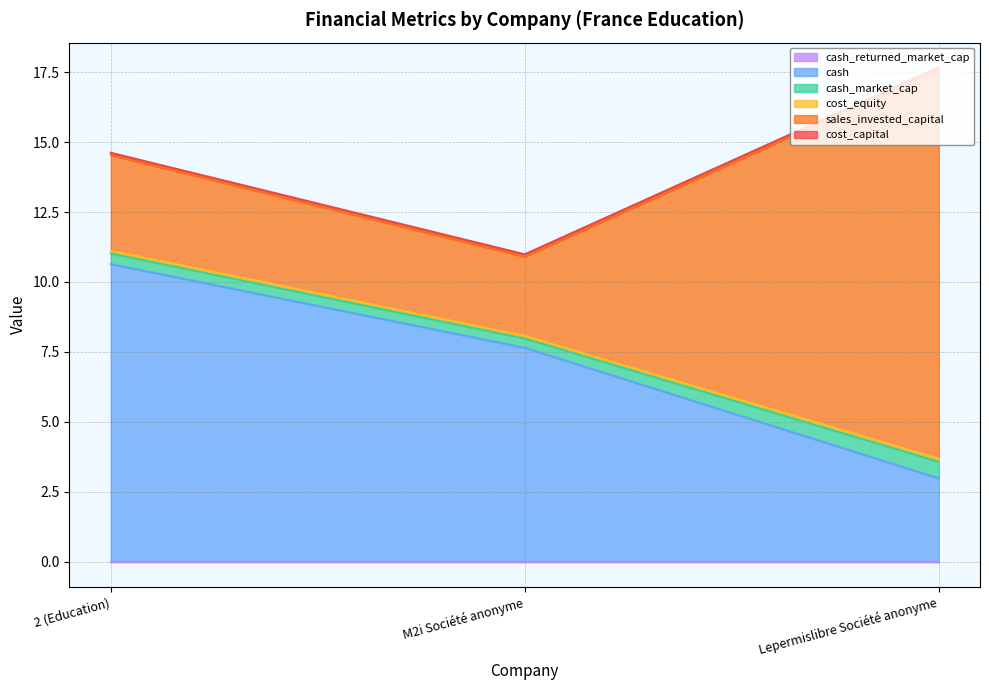

At which category is the sum across all series the highest?

Lepermislibre Société anonyme